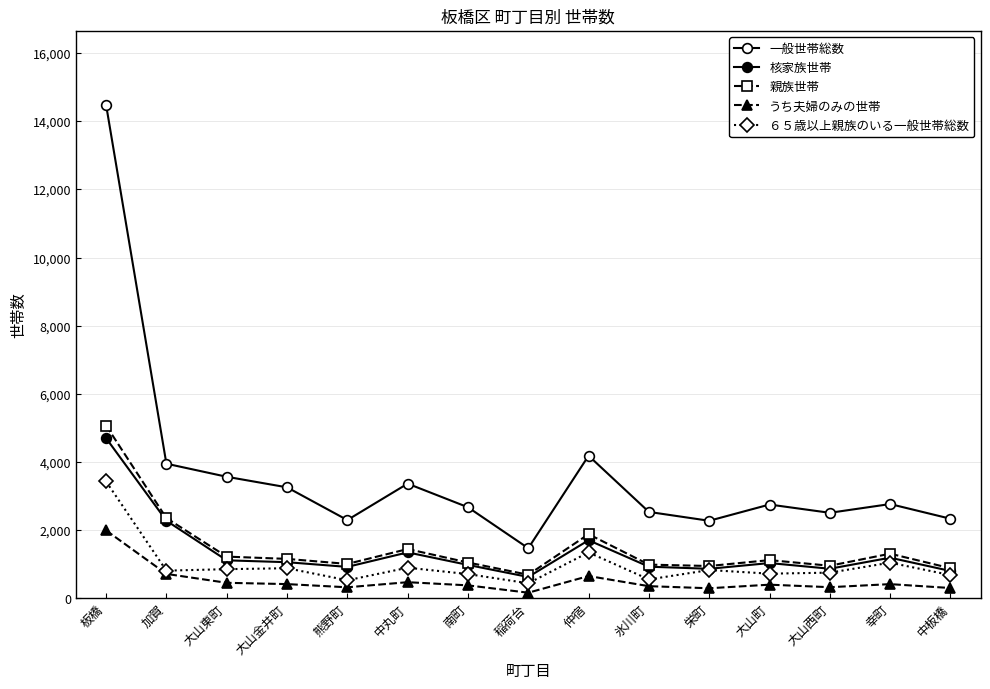

Does the chart have visible grid lines?

Yes